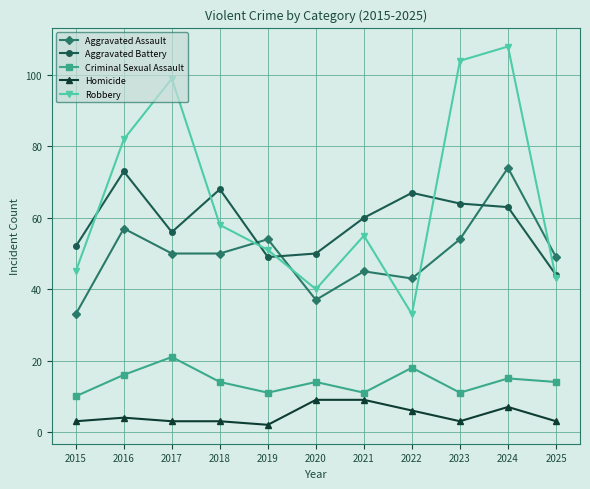

What is the value of the Aggravated Assault point at the 11th from the left?

49